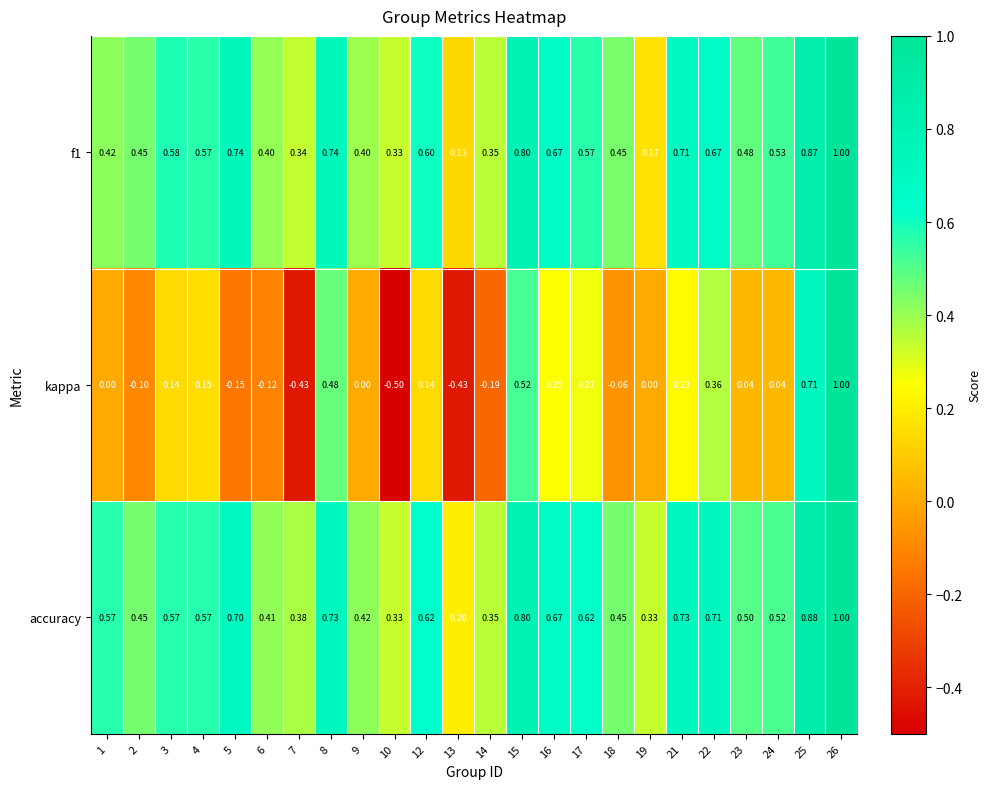

How many distinct data groups are displayed?

3